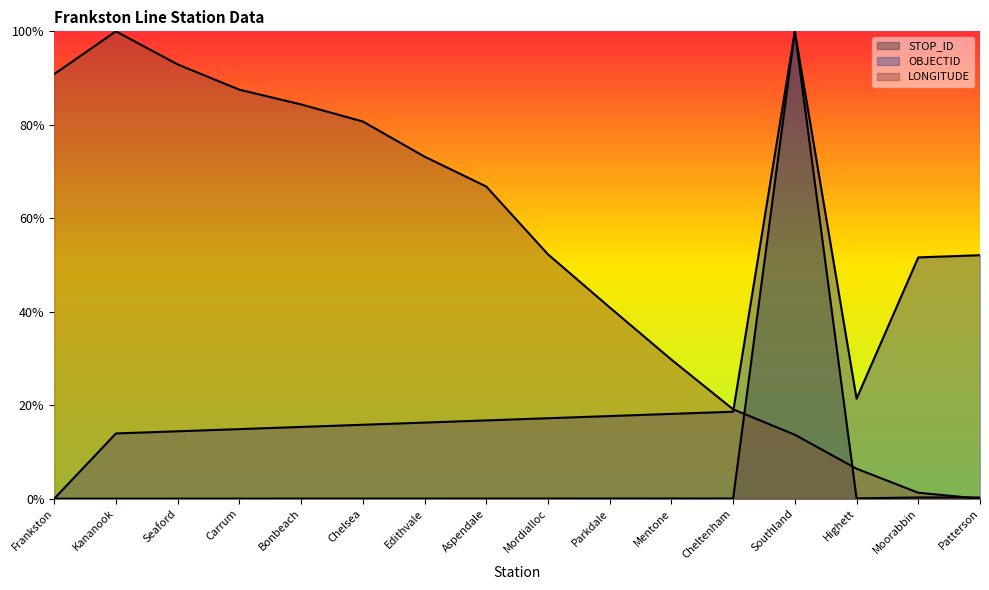

True or false: STOP_ID has a value of 0.0 at Bonbeach.

False